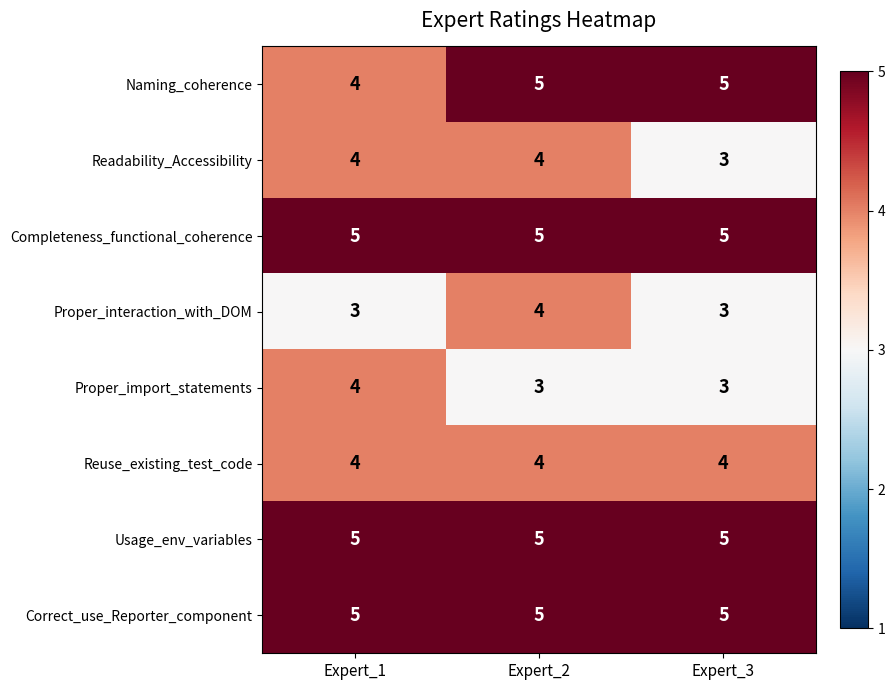

Which category has the lowest value in the Naming_coherence series?

Expert_1